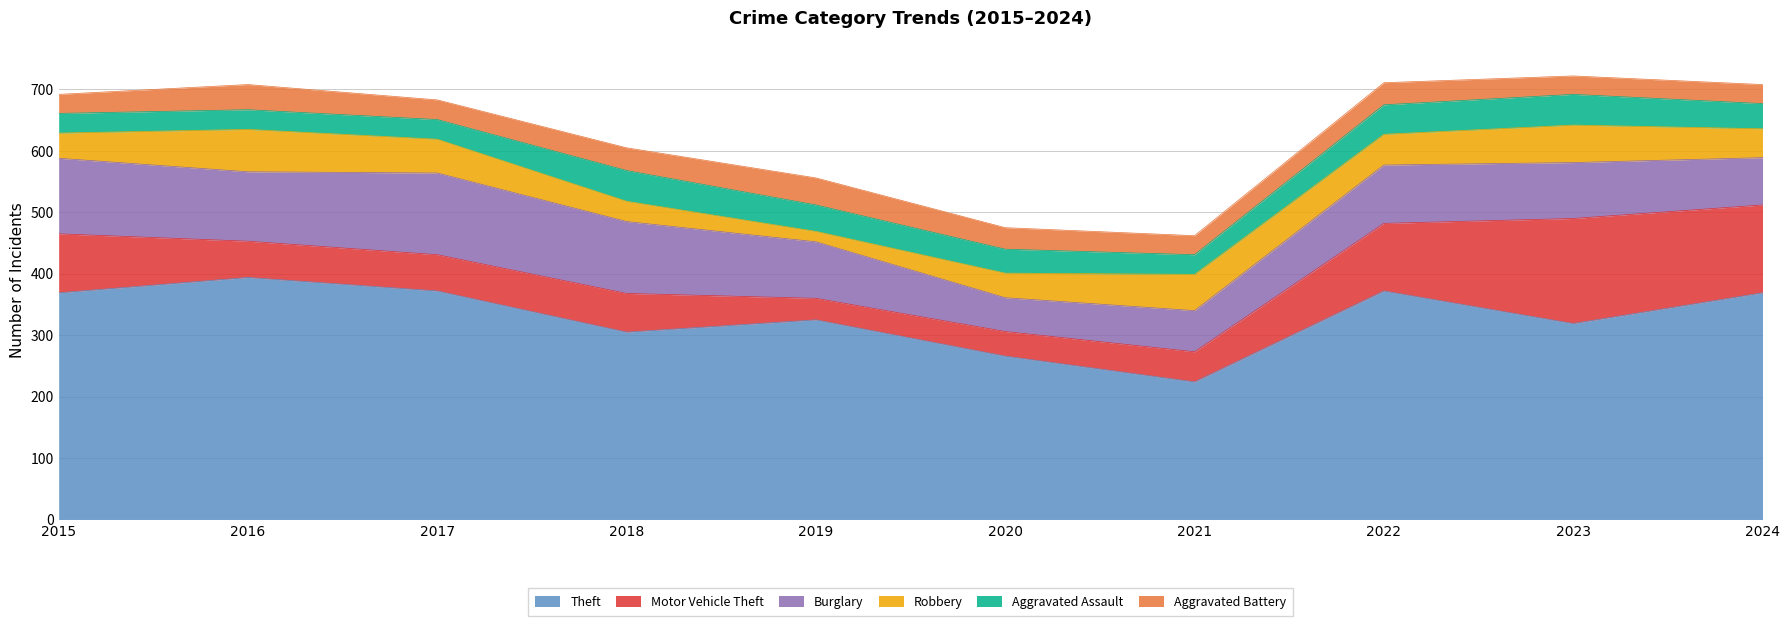

At which label does Theft first exceed 369?

2016